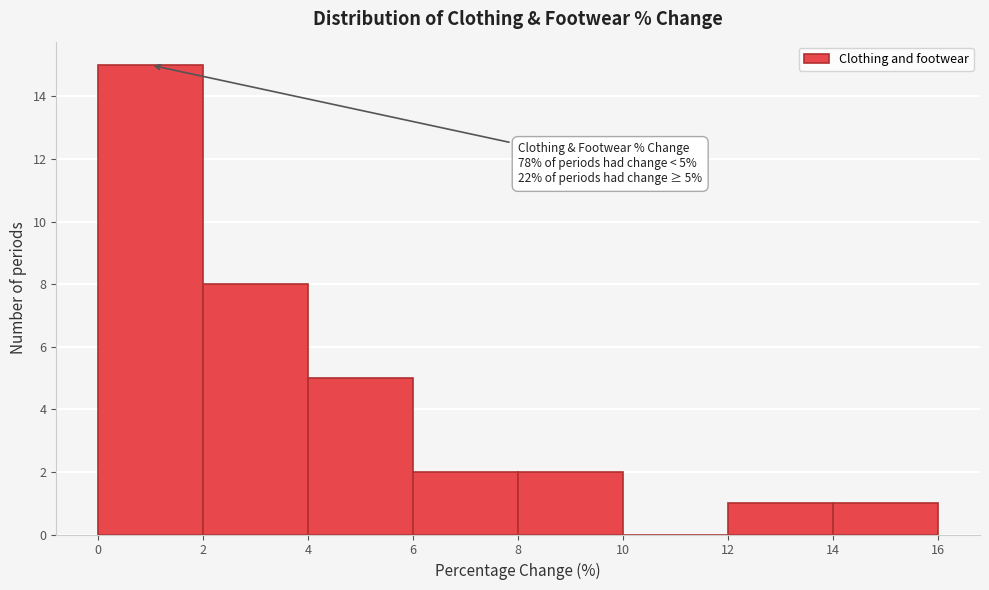

Which range on the x-axis has the tallest bar?

0 to 2